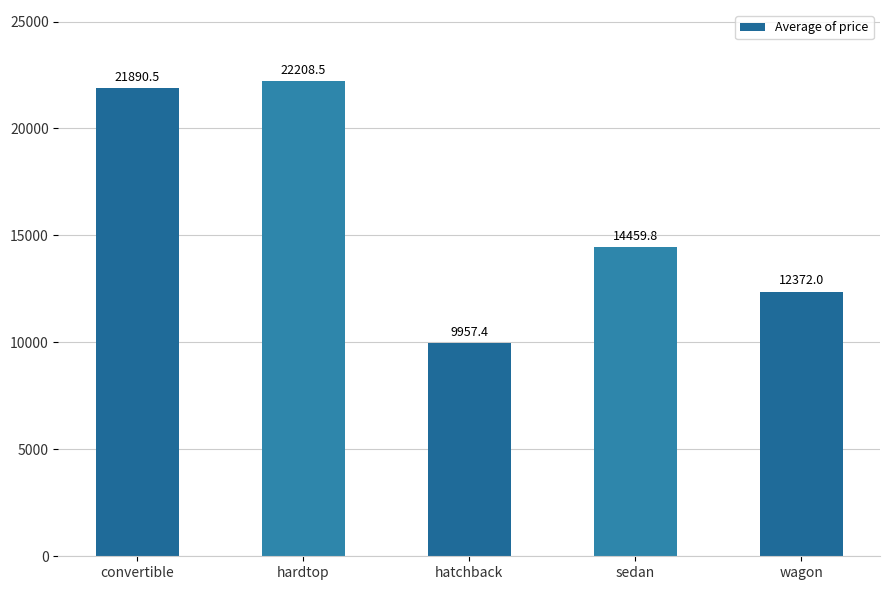

What is the difference between the maximum and minimum values?

12251.1